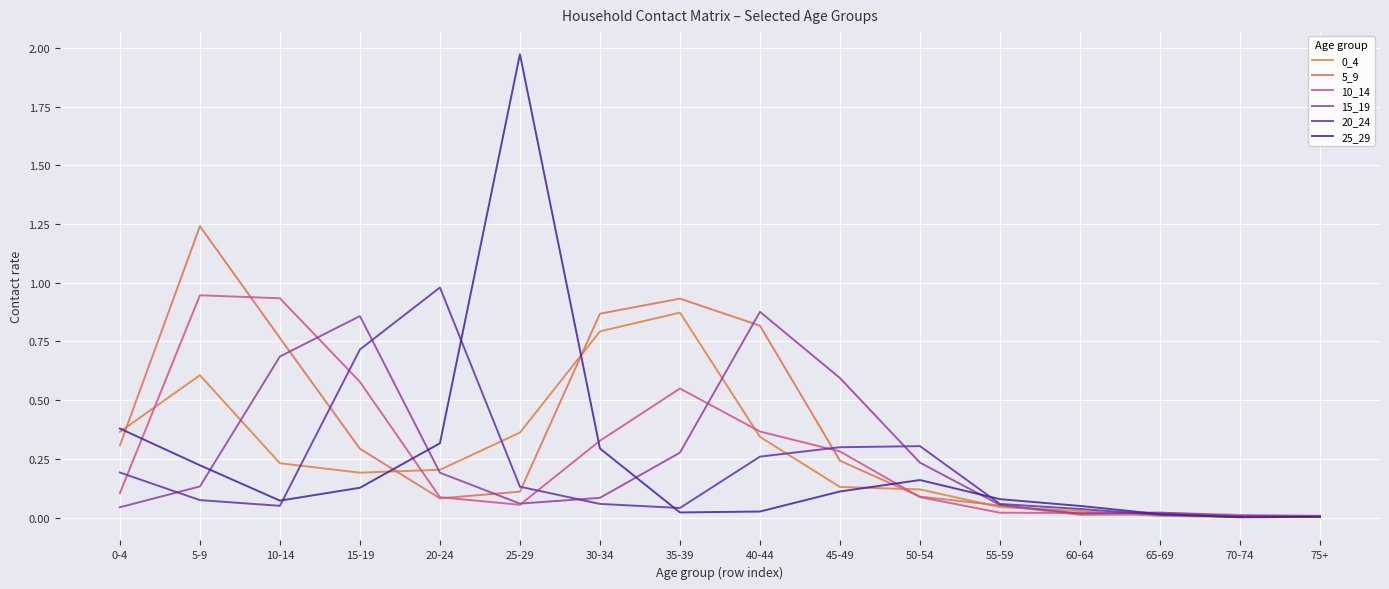

How many lines are shown in the chart?

6